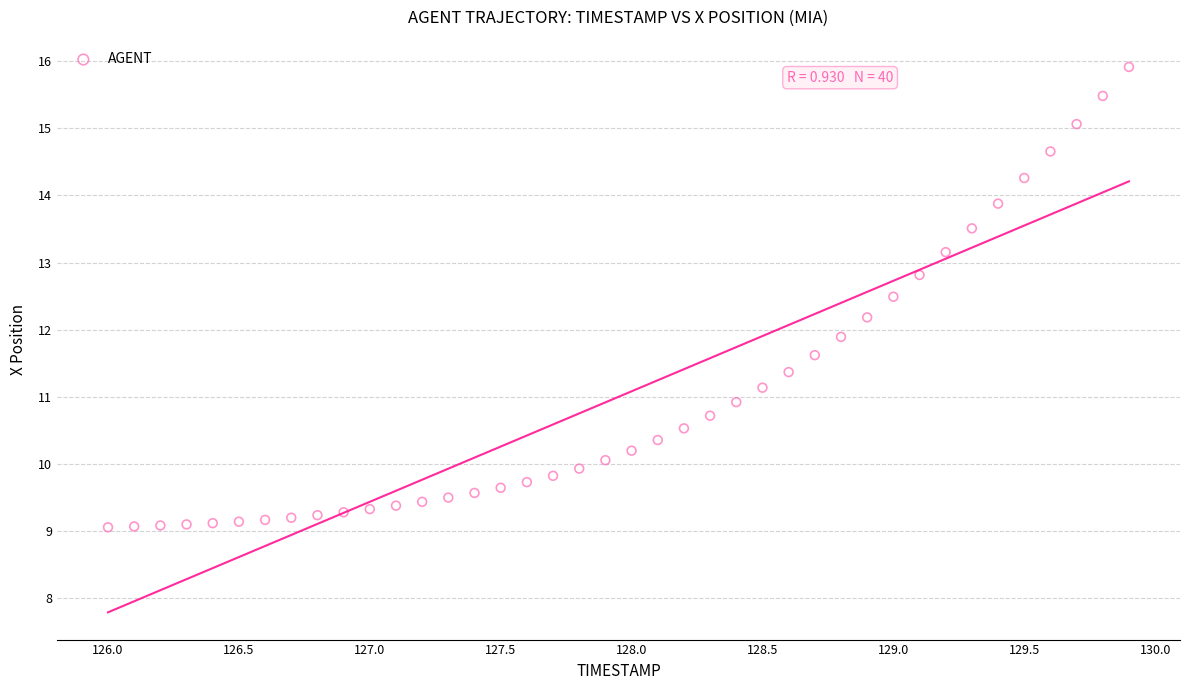

What is the range of Y values (max minus min)?

6.9